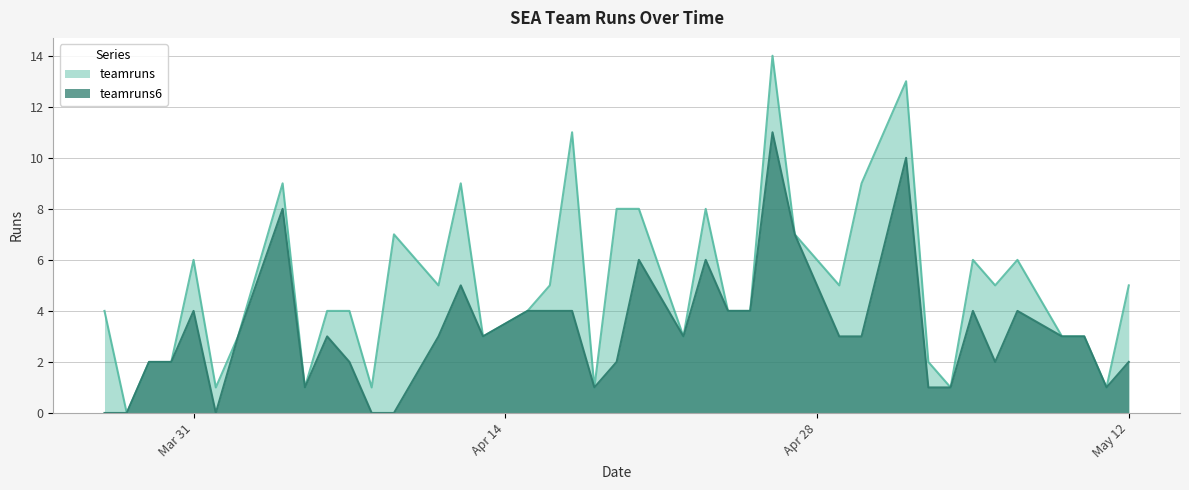

How many lines are shown in the chart?

2